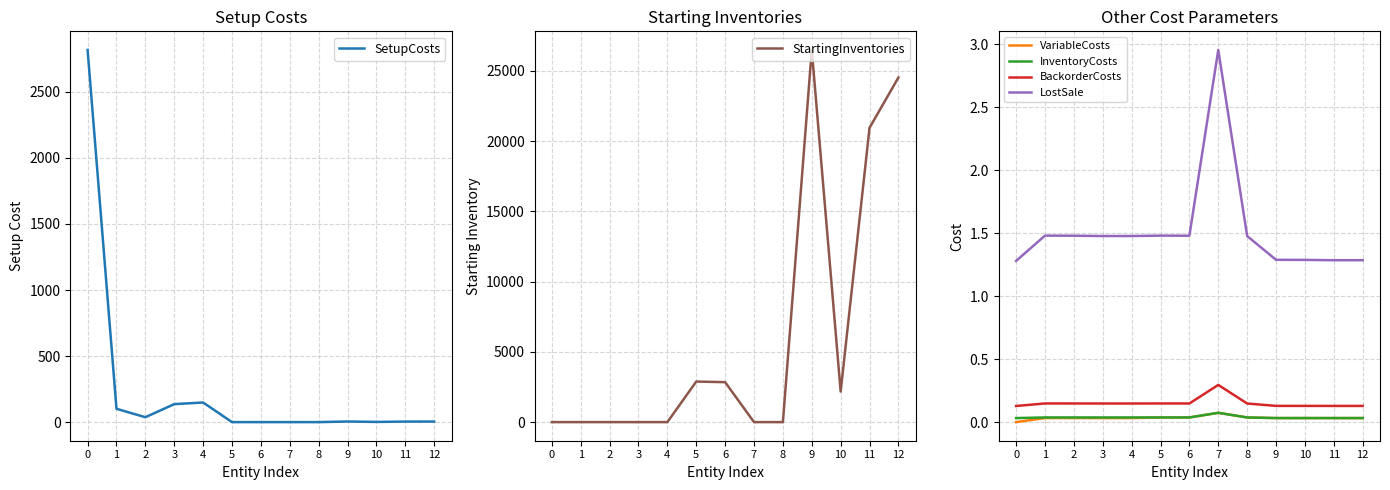

Which series has the largest total across all categories?

StartingInventories